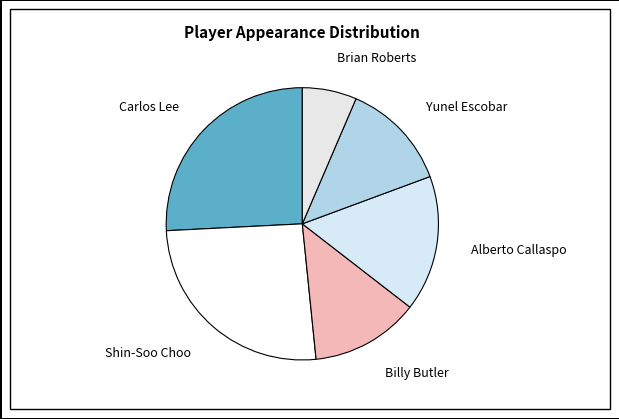

Between Carlos Lee and Yunel Escobar, which is larger?

Carlos Lee